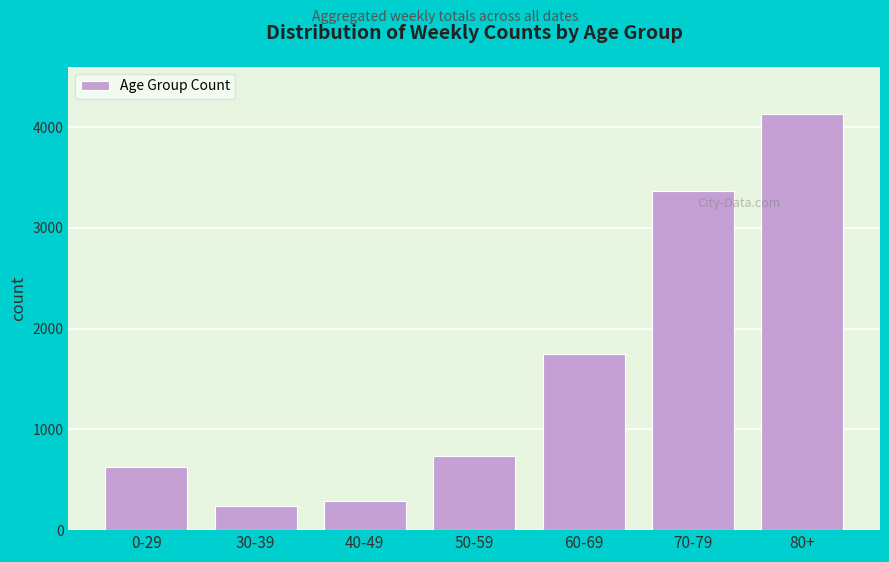

Reading right to left, transcribe all the data shown in this chart.

4134	3369	1751	735	288	237	628